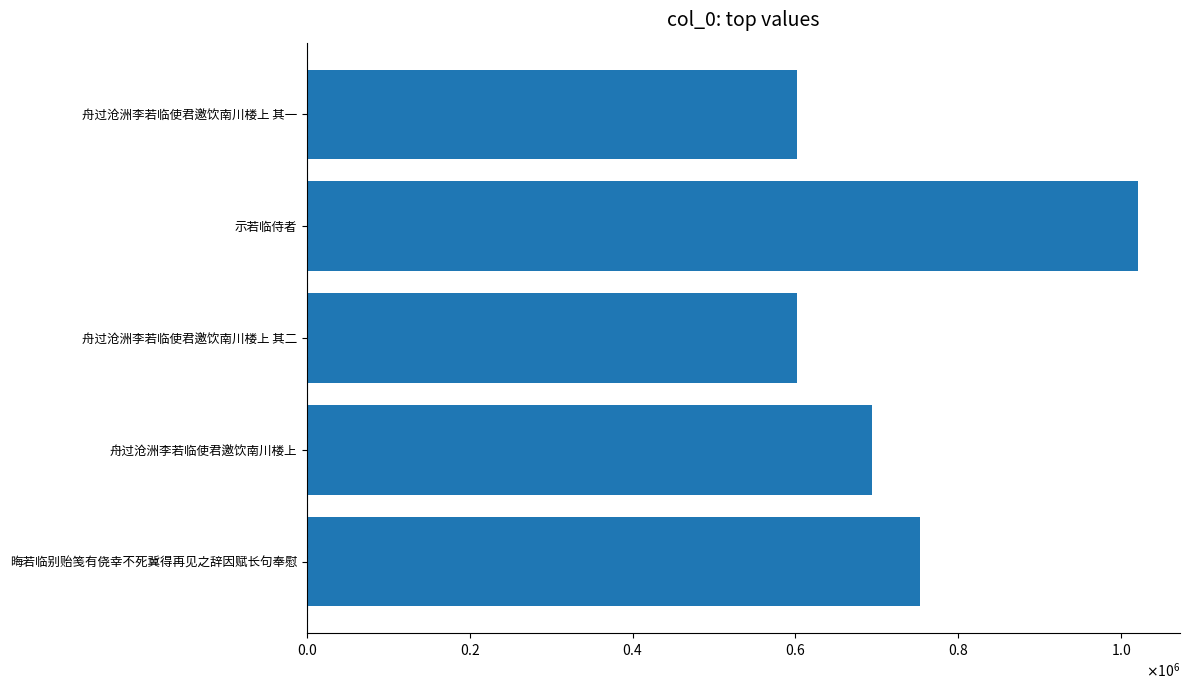

What is the greatest value displayed?

1021496